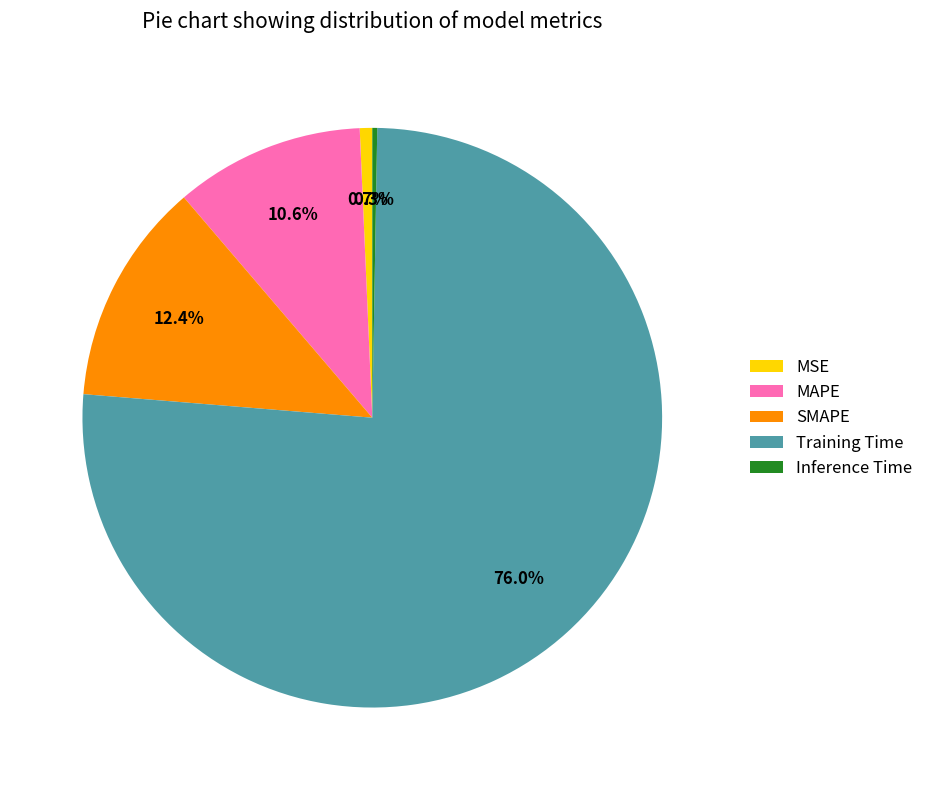

To the nearest percent, what is the difference between the largest and smallest slice percentages?

76%